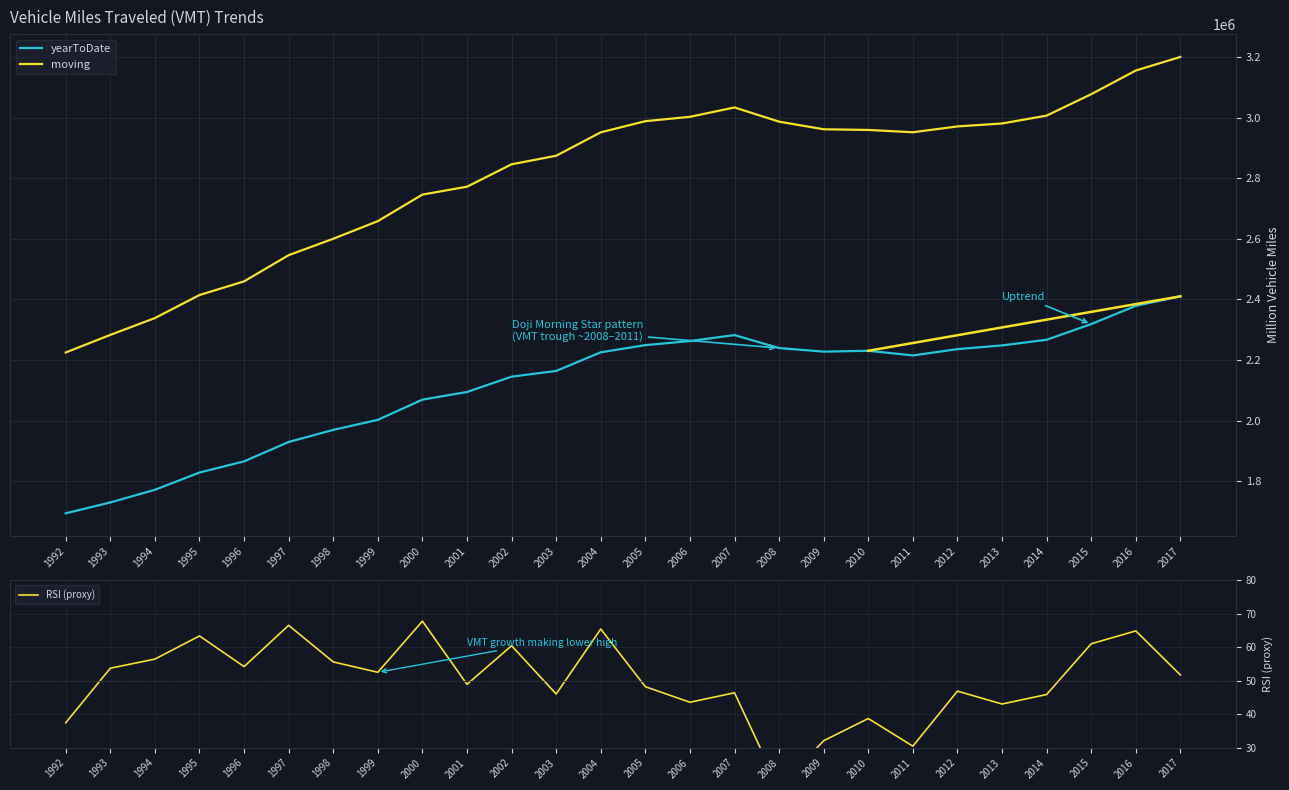

Is the value of moving at 2015 greater than the value of RSI (proxy) at 2010?

Yes